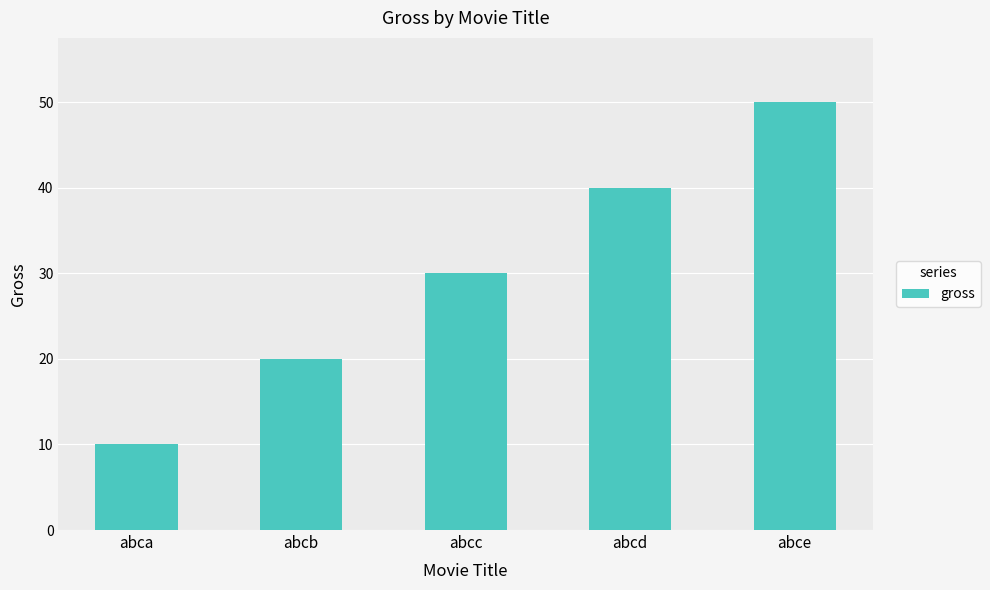

What is the value of the 1st bar from the left?

10